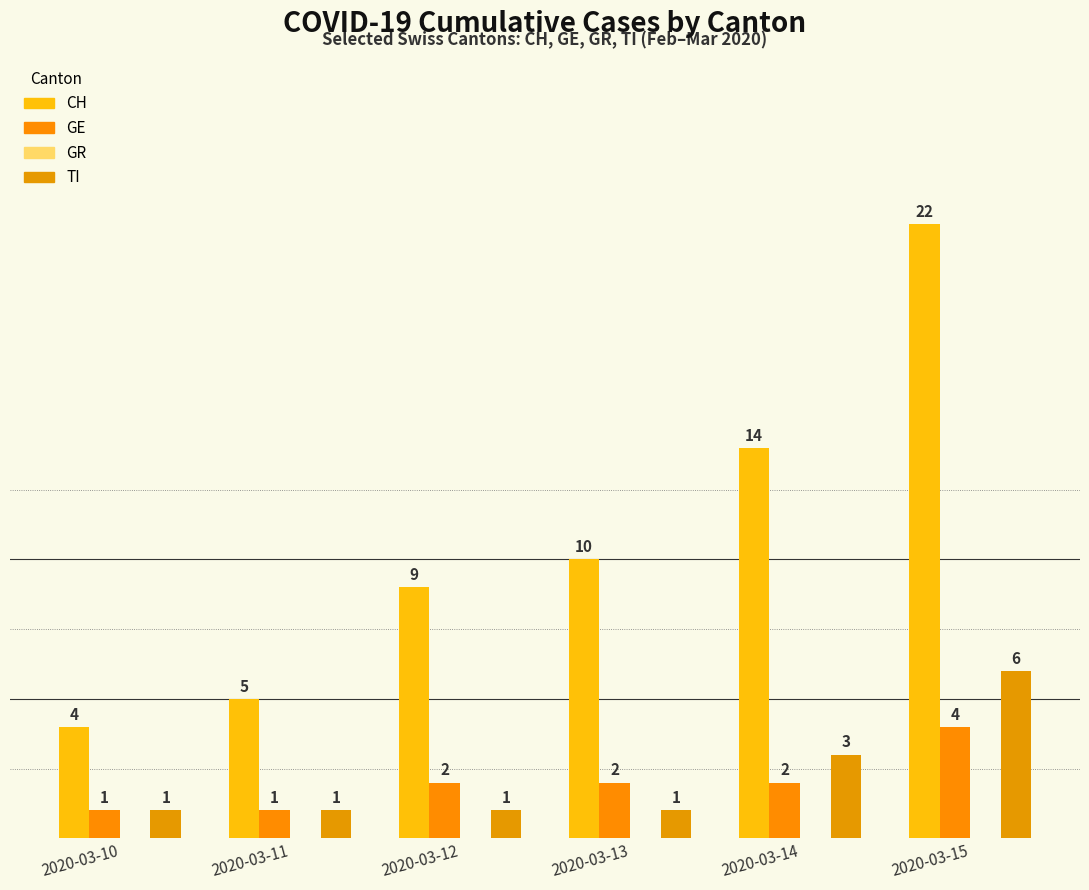

Rank the series at 2020-03-13 from lowest to highest value.

TI, GE, CH